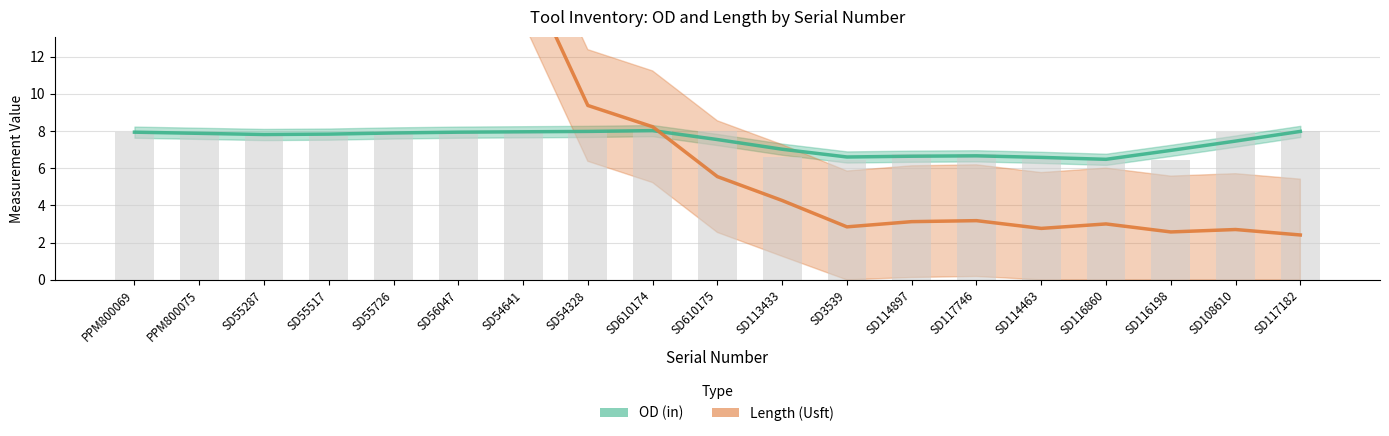

At which category does the chart reach its peak across all series?

PPM800069